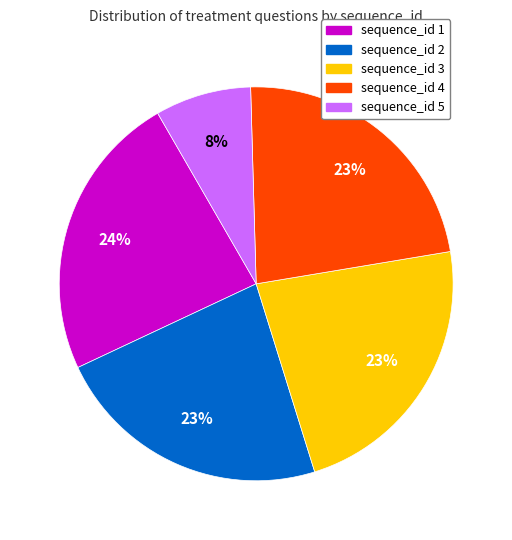

The sequence_id 3 slice represents 34% of the pie. True or false?

False